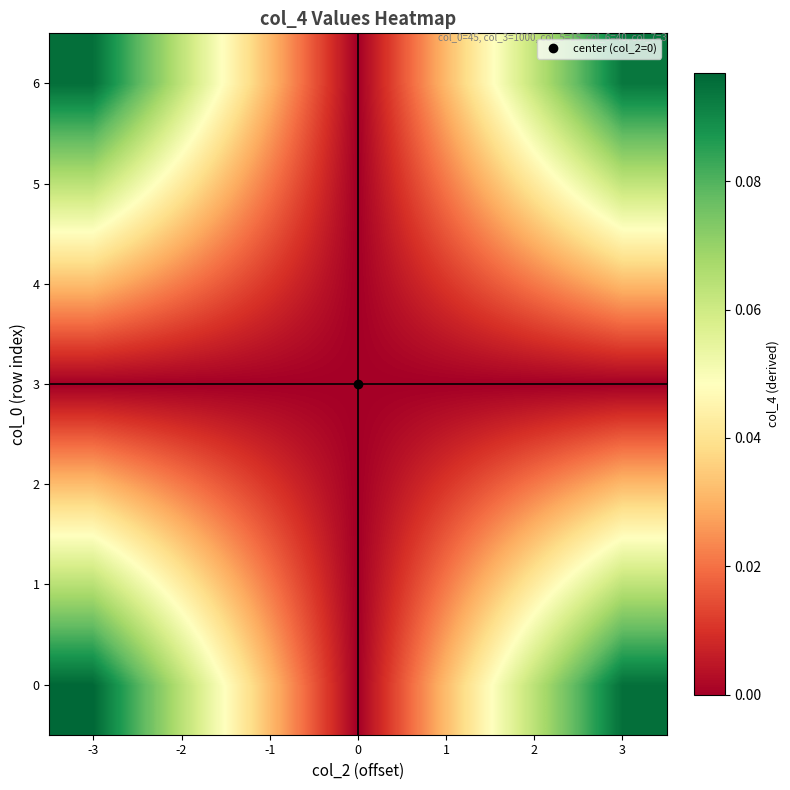

Reading right to left, transcribe all the data shown in this chart.

0: 3=0.1	2=0.1	1=0.0	0=0.0	-1=0.0	-2=0.1	-3=0.1
1: 3=0.1	2=0.0	1=0.0	0=0.0	-1=0.0	-2=0.0	-3=0.1
2: 3=0.0	2=0.0	1=0.0	0=0.0	-1=0.0	-2=0.0	-3=0.0
3: 3=0.0	2=0.0	1=0.0	0=0.0	-1=0.0	-2=0.0	-3=0.0
4: 3=0.0	2=0.0	1=0.0	0=0.0	-1=0.0	-2=0.0	-3=0.0
5: 3=0.1	2=0.0	1=0.0	0=0.0	-1=0.0	-2=0.0	-3=0.1
6: 3=0.1	2=0.1	1=0.0	0=0.0	-1=0.0	-2=0.1	-3=0.1